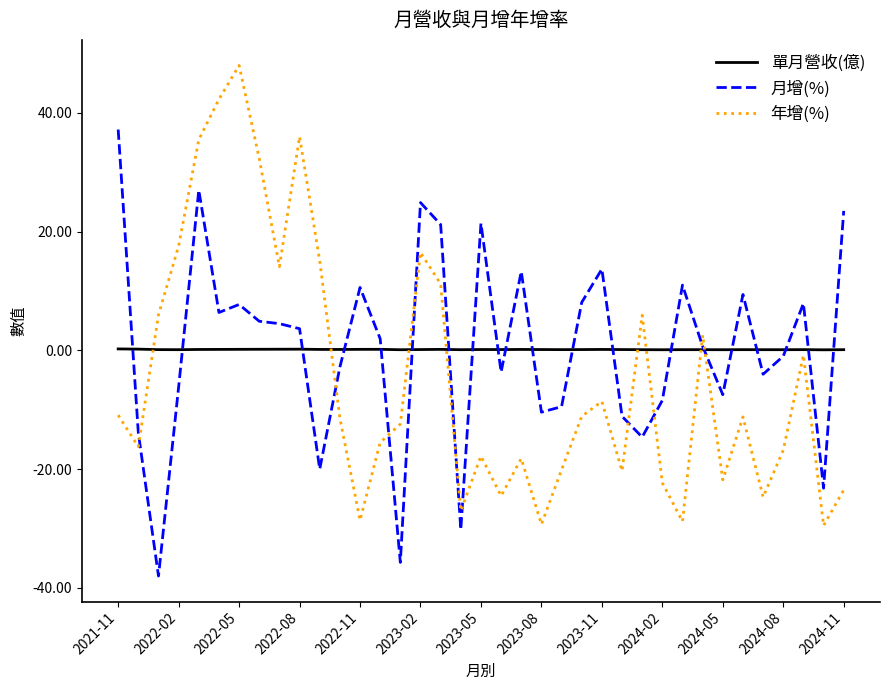

What is the smallest value displayed?

-38.0